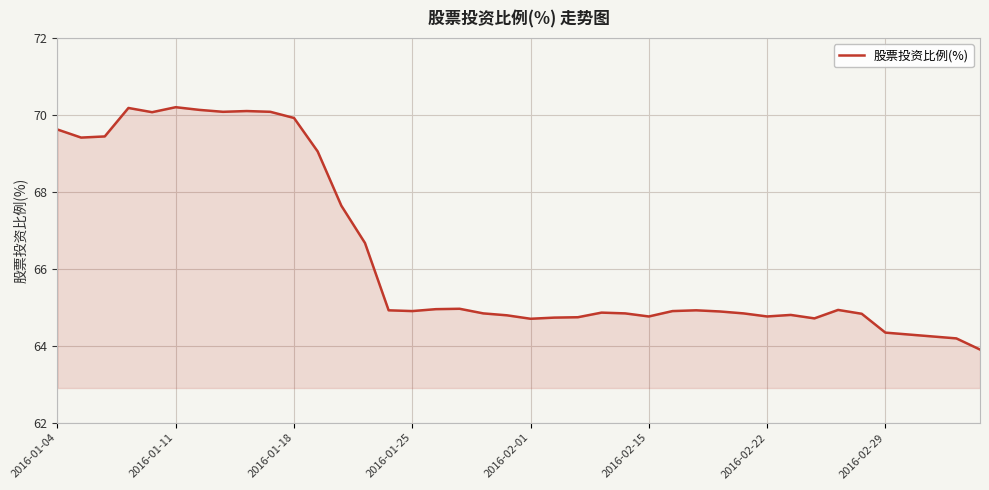

What is the smallest value displayed?

63.9